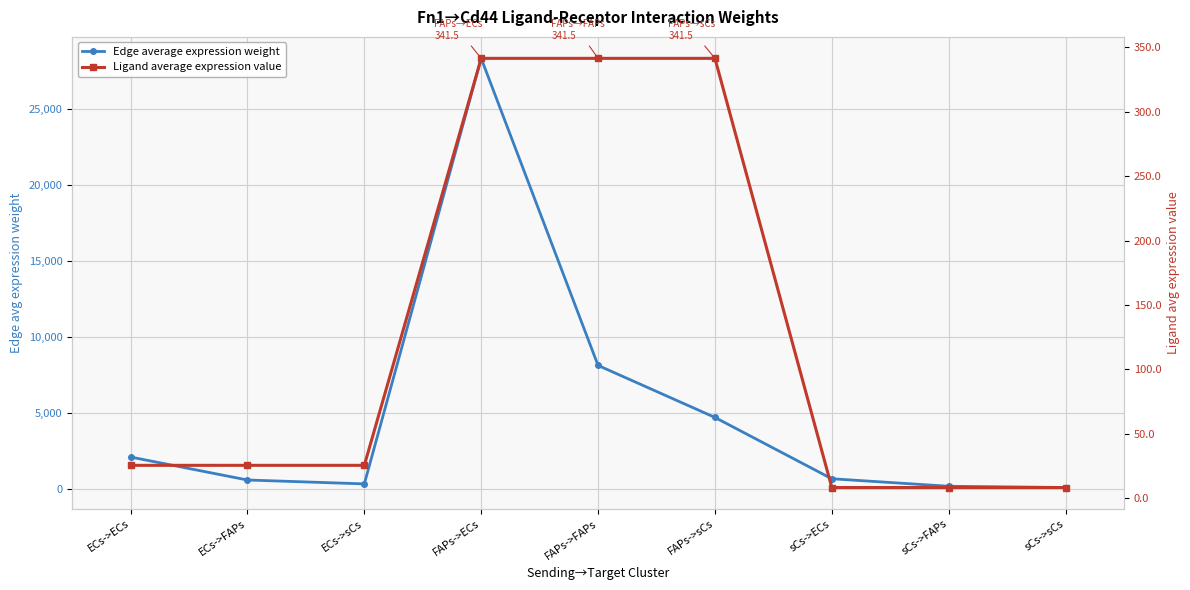

What is the label of the 8th point from the left?

sCs->FAPs